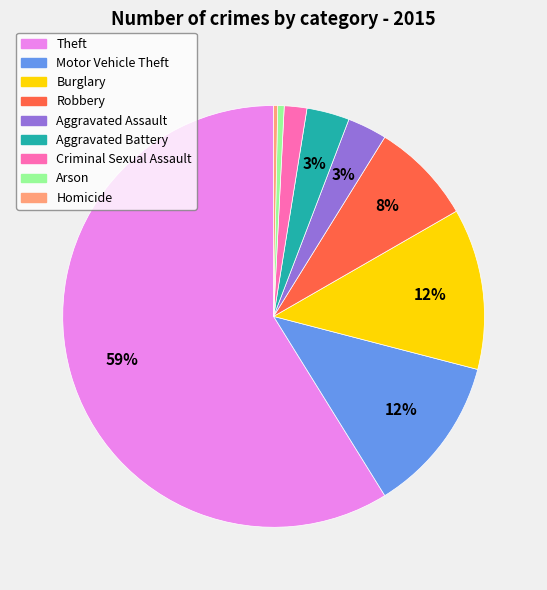

Which slice is the largest?

Theft